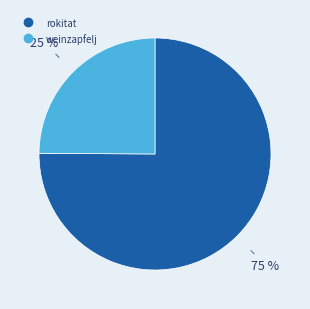

To the nearest percent, what is the difference between the largest and smallest slice percentages?

50%